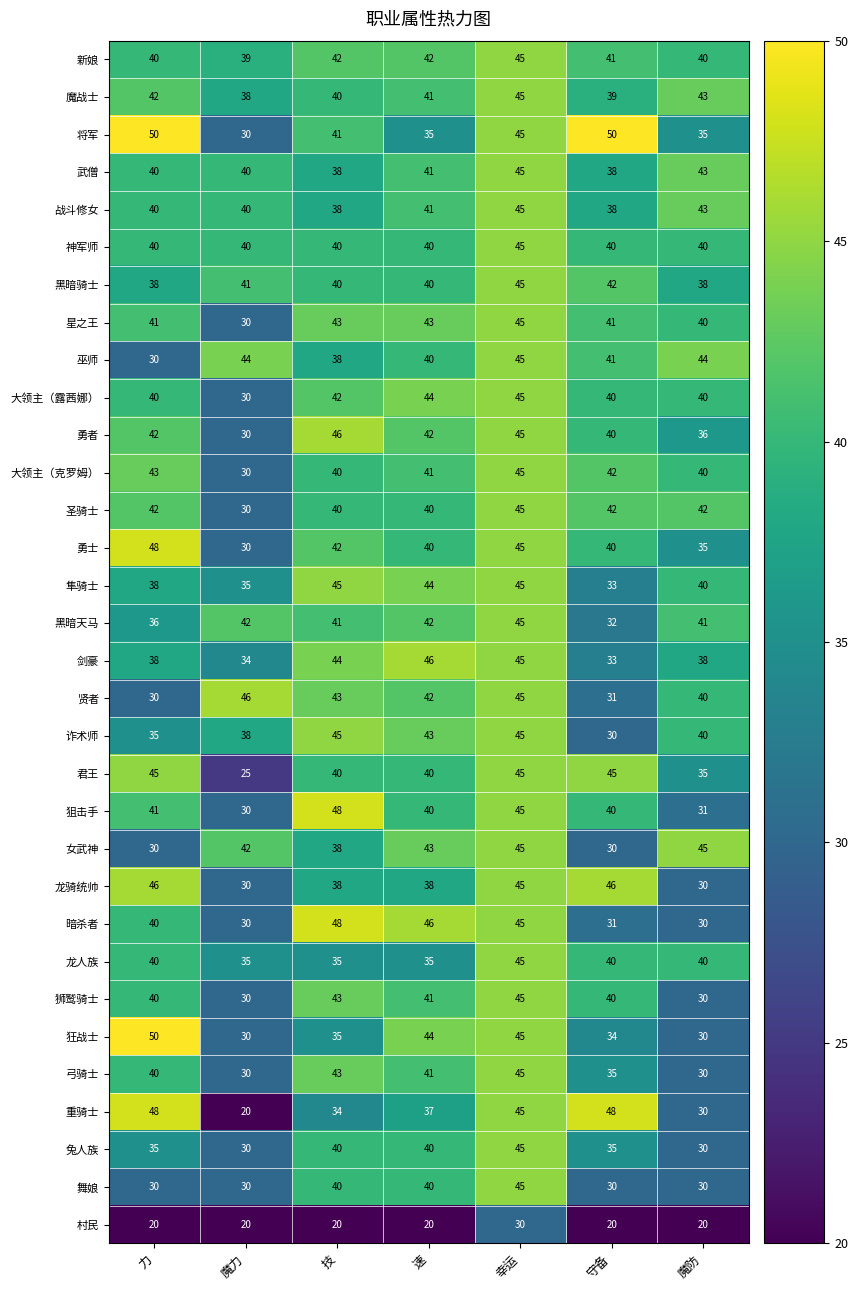

The value of 狂战士 at 魔力 is 30. True or false?

True